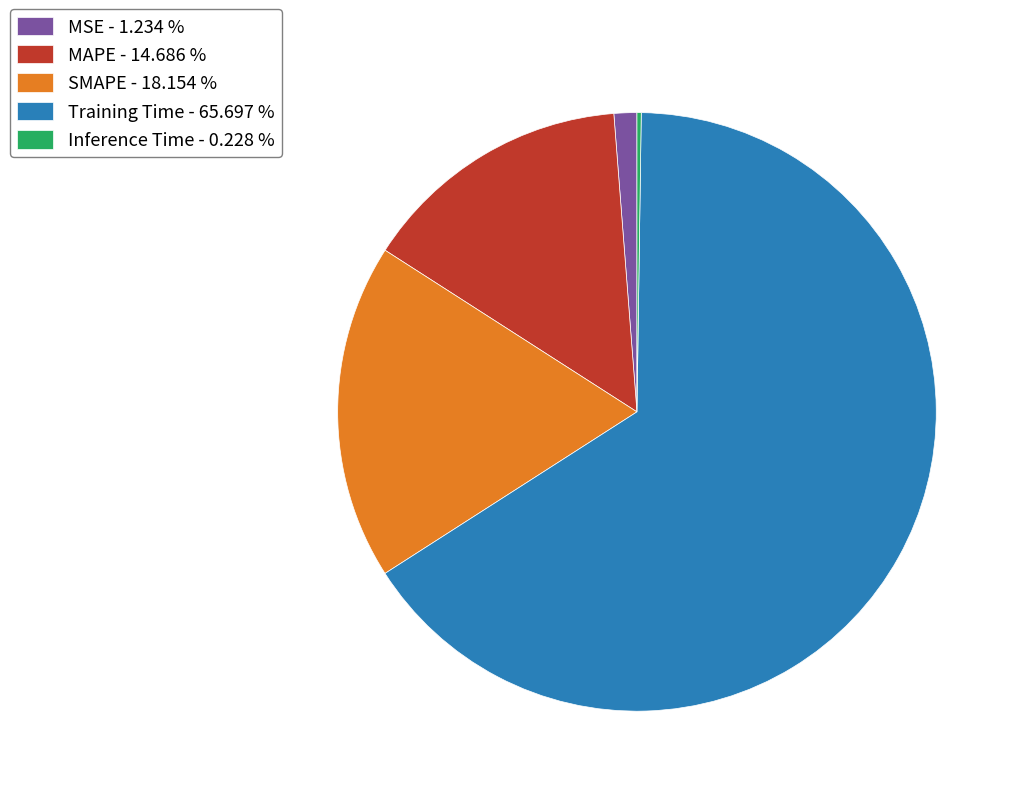

Combined, do MAPE - 14.686 % and SMAPE - 18.154 % account for over 50%?

No